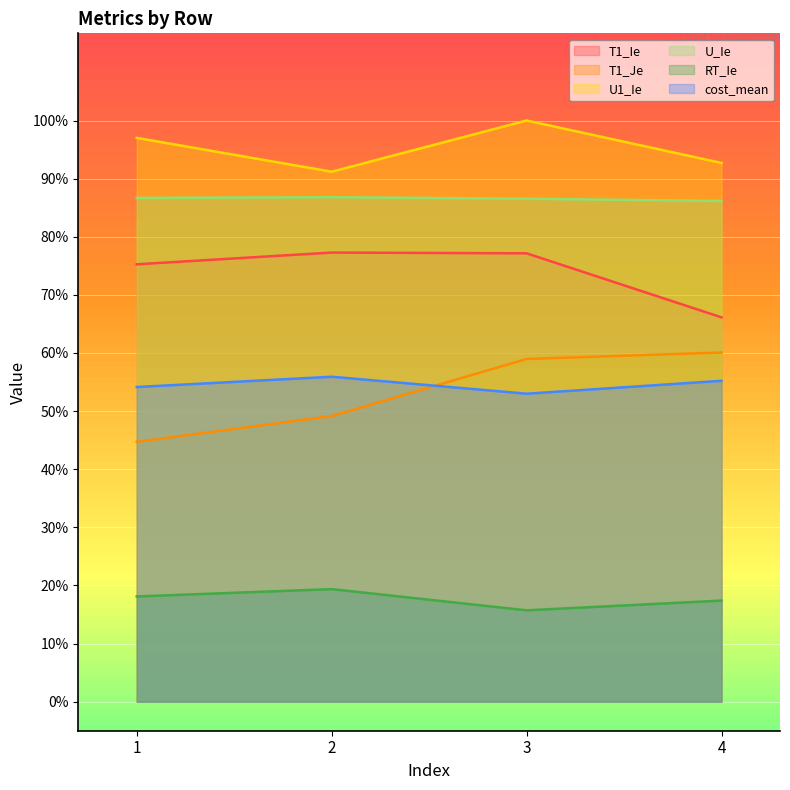

At 1, list the series in order from smallest to largest.

RT_Ie, T1_Je, cost_mean, T1_Ie, U_Ie, U1_Ie